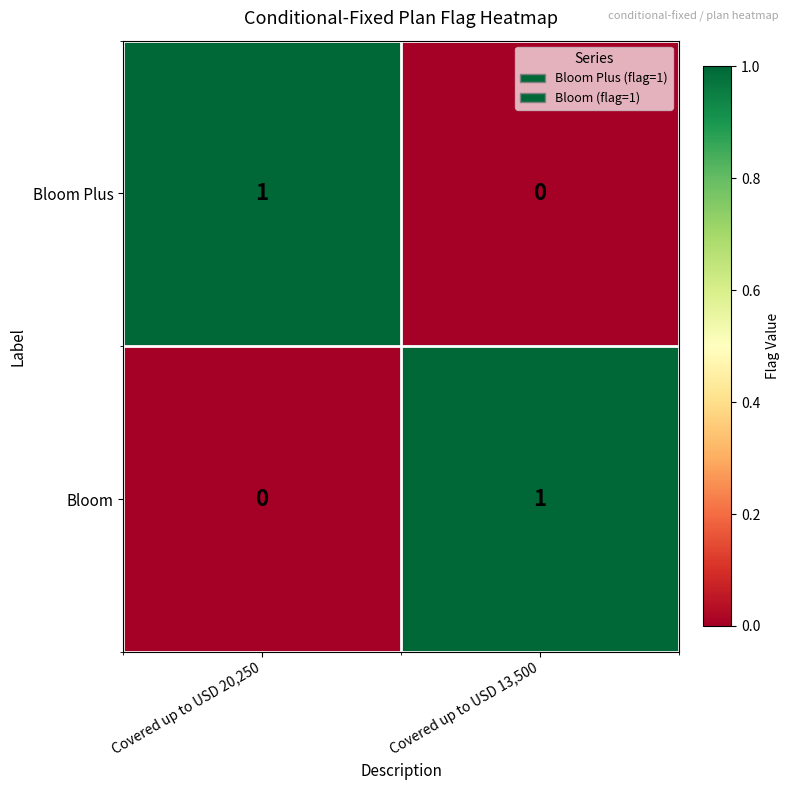

At Covered up to USD 13,500, list the series in order from largest to smallest.

Bloom, Bloom Plus